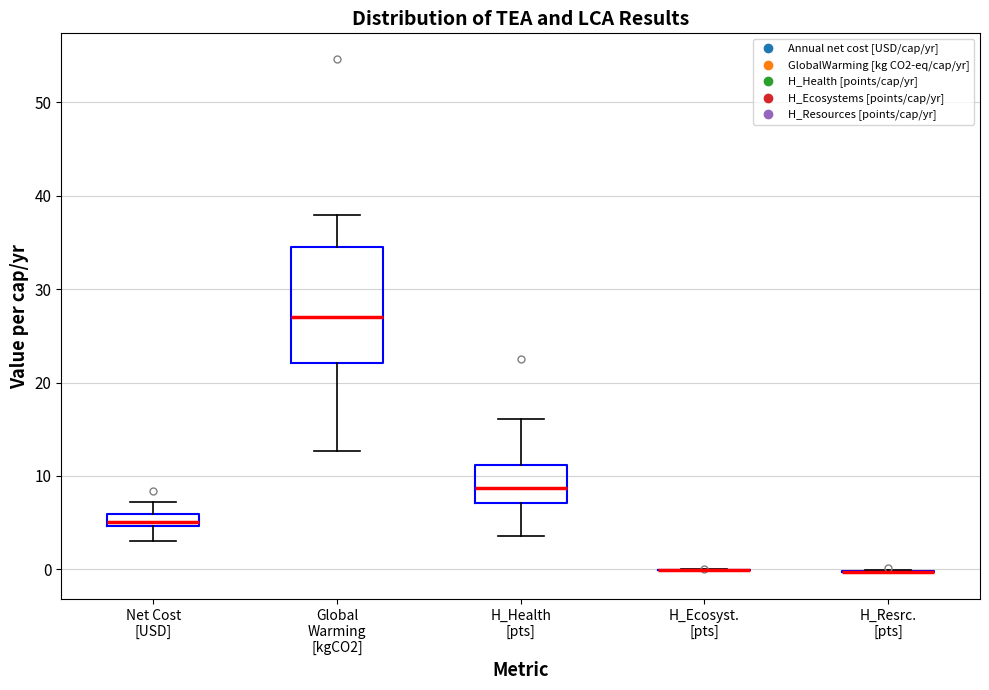

Which box is the tallest, from its lower edge to its upper edge?

Global Warming [kgCO2]